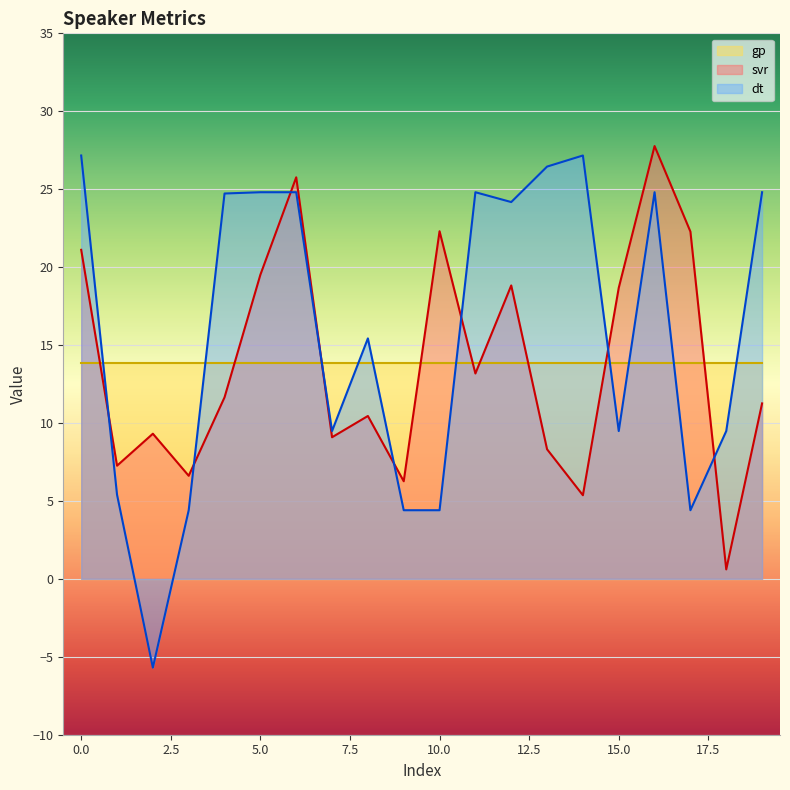

Which has a higher value, 16 or 18?

16